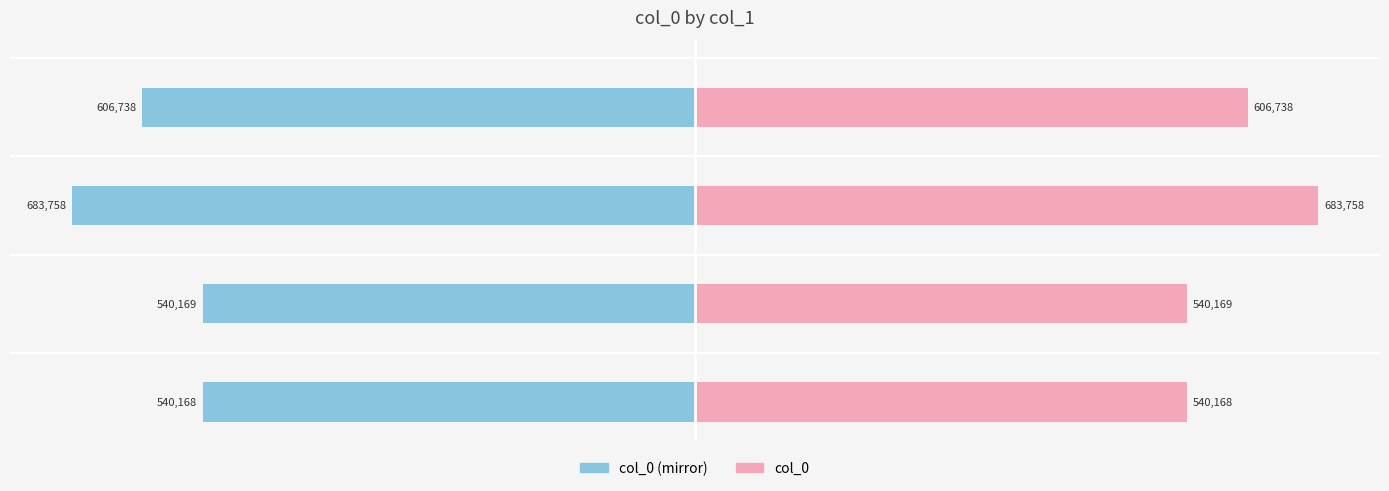

Which series changed the most between 予方有乞休之请而日者凌生索诗遂成二绝 其二 and 予方有乞休之请而日者凌生索诗遂成二绝?

col_0